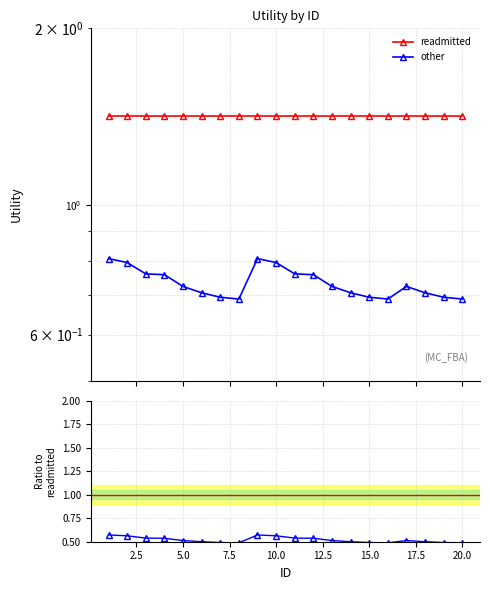

True or false: other has a value of 0.7 at 12.5.

True